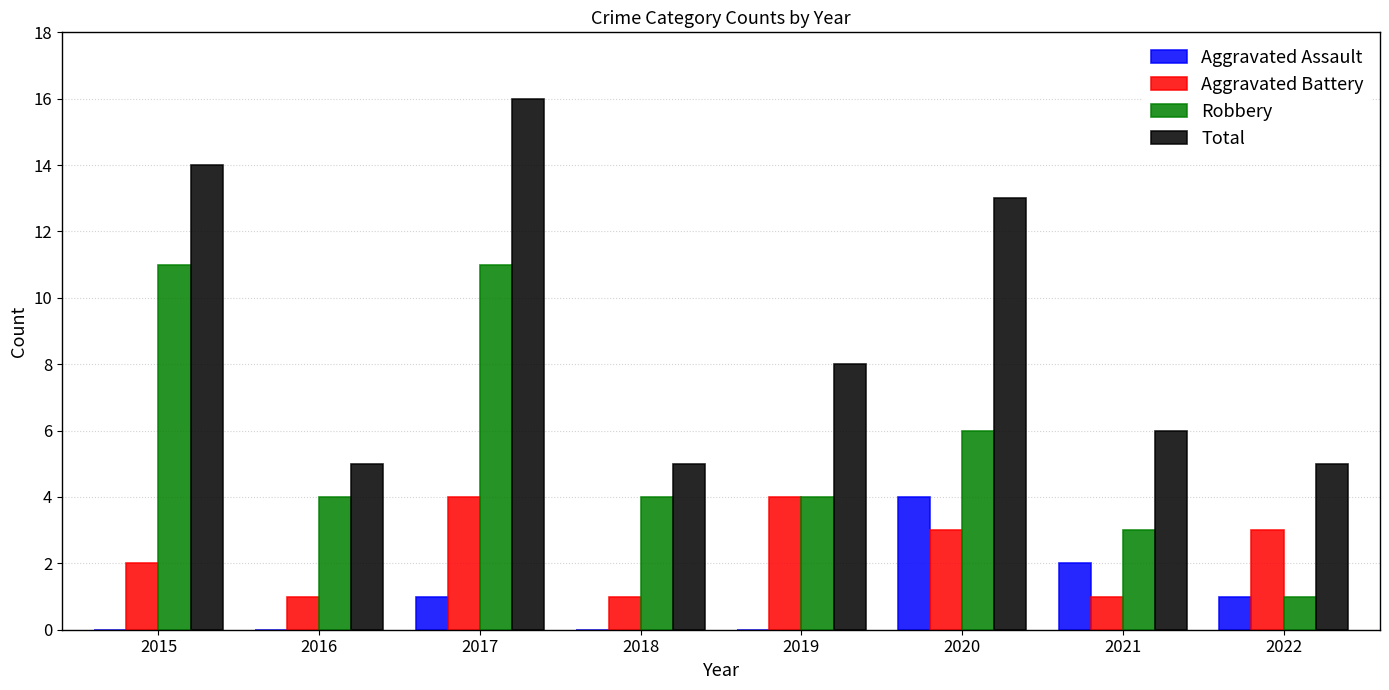

What is the average value of the Aggravated Assault series?

1